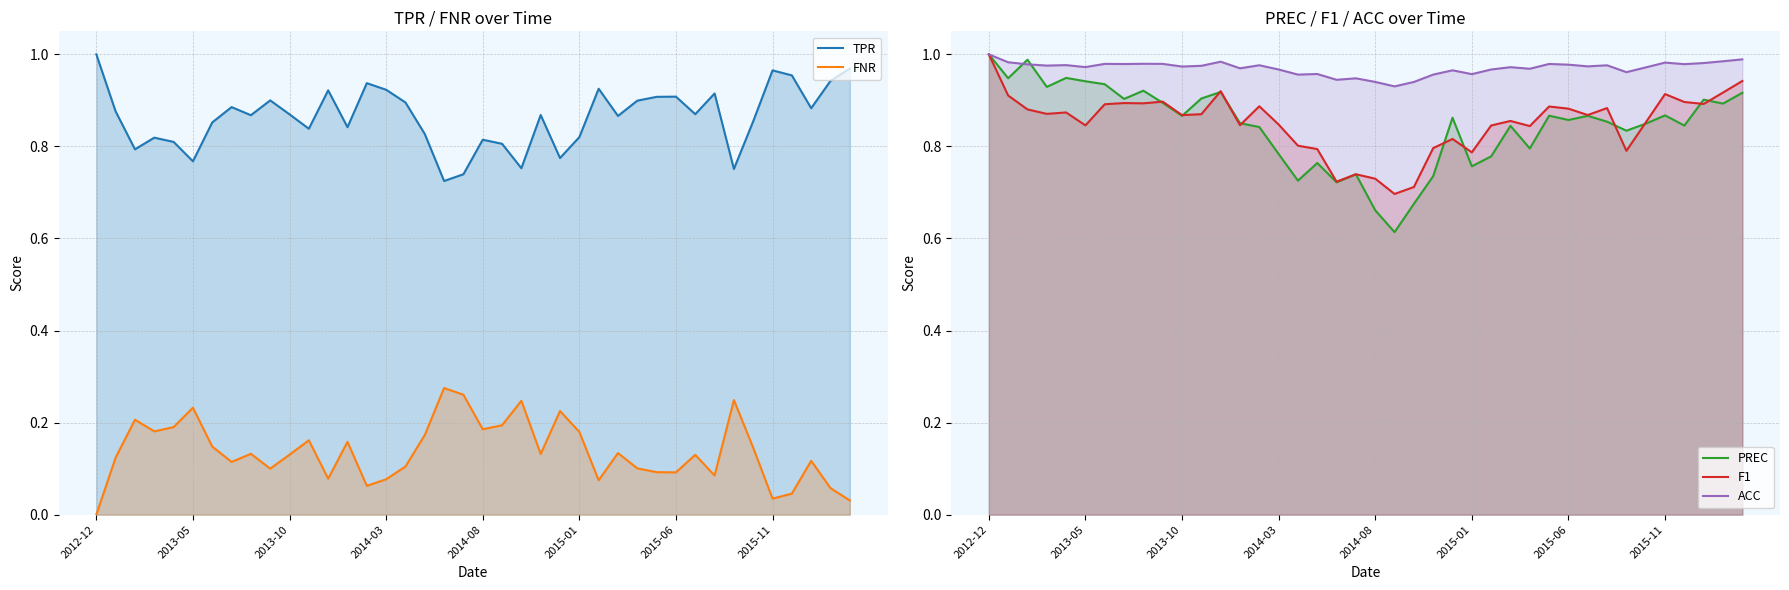

At how many categories does at least one series exceed 0?

40